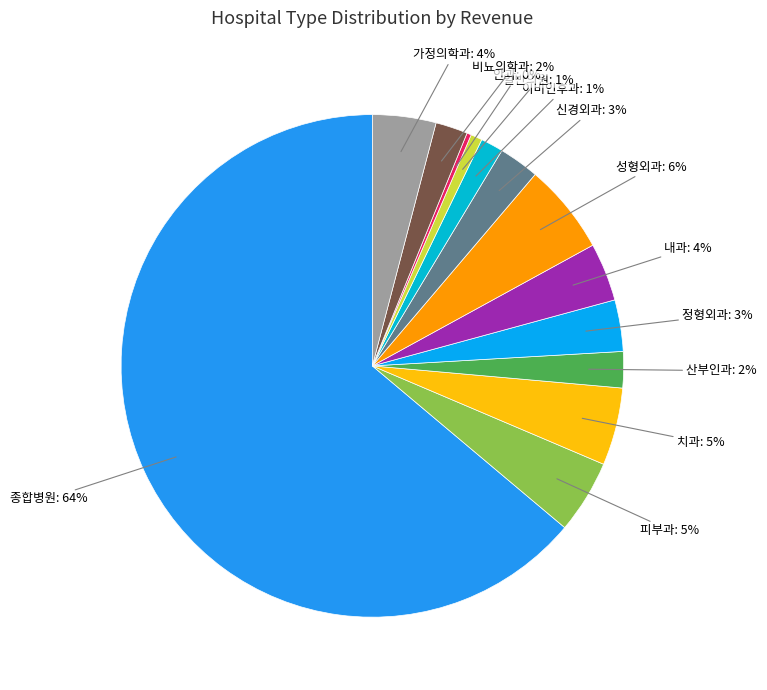

Rank the categories by value from lowest to highest.

안과, 일반의원, 이비인후과, 비뇨의학과, 산부인과, 신경외과, 정형외과, 내과, 가정의학과, 피부과, 치과, 성형외과, 종합병원